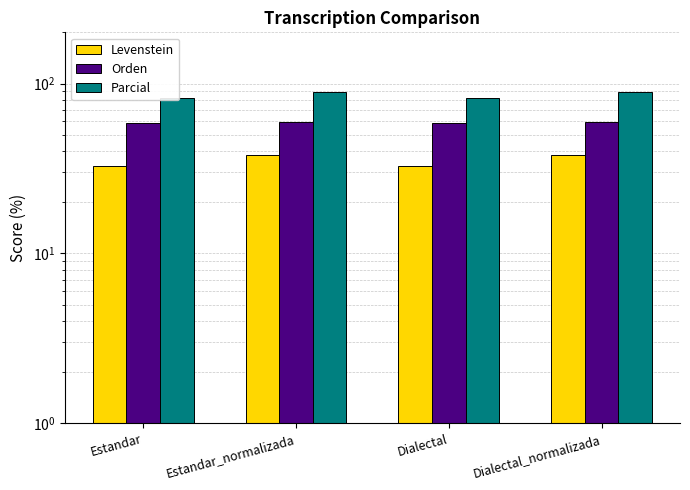

How many bars are there in total?

12